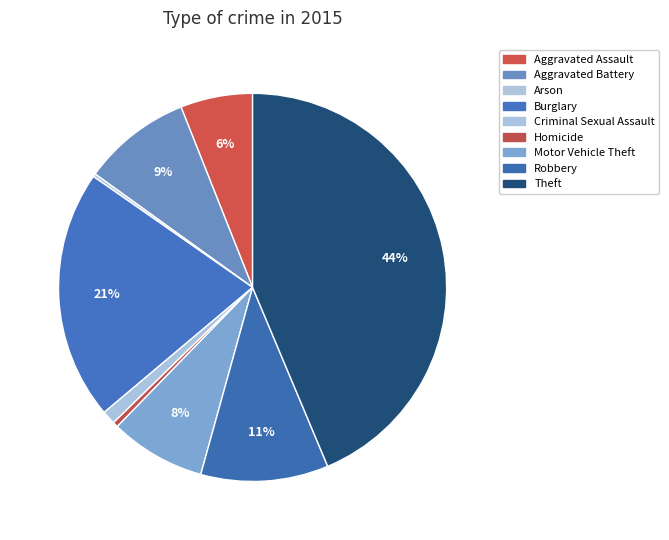

Which slice is the largest?

Theft